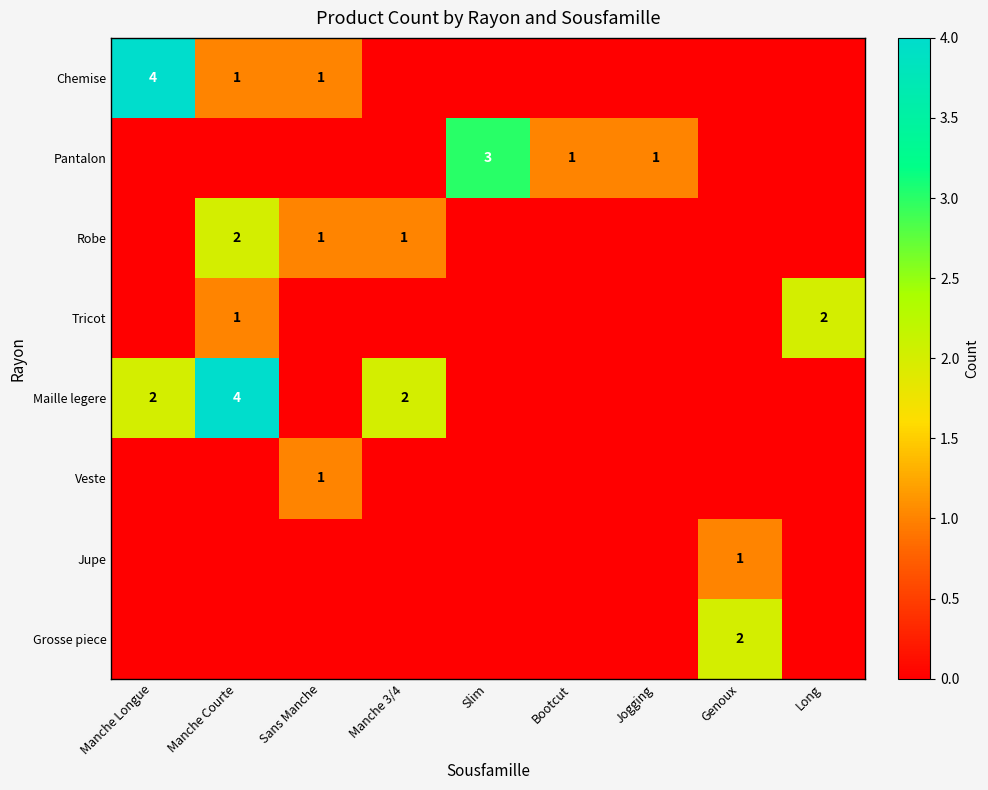

The Maille legere series shows 4 at Manche Courte. True or false?

True